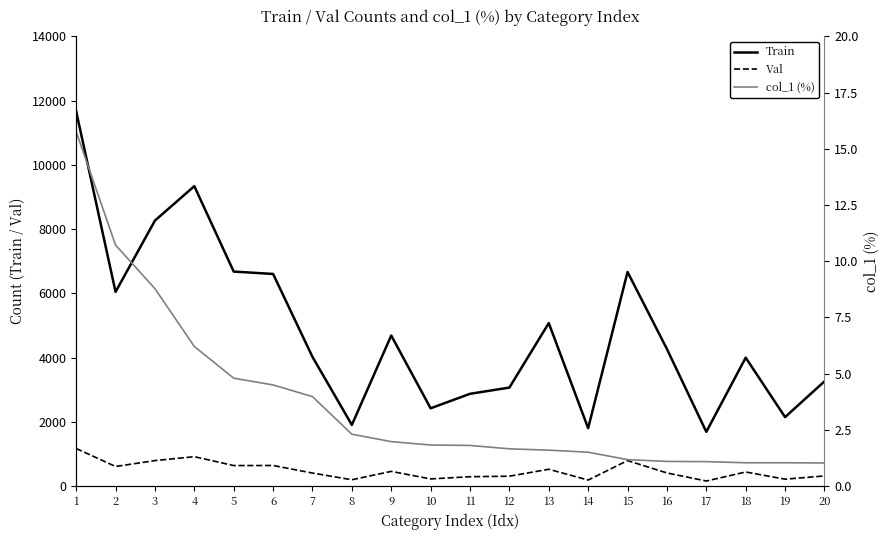

Count the number of categories in the chart.

20